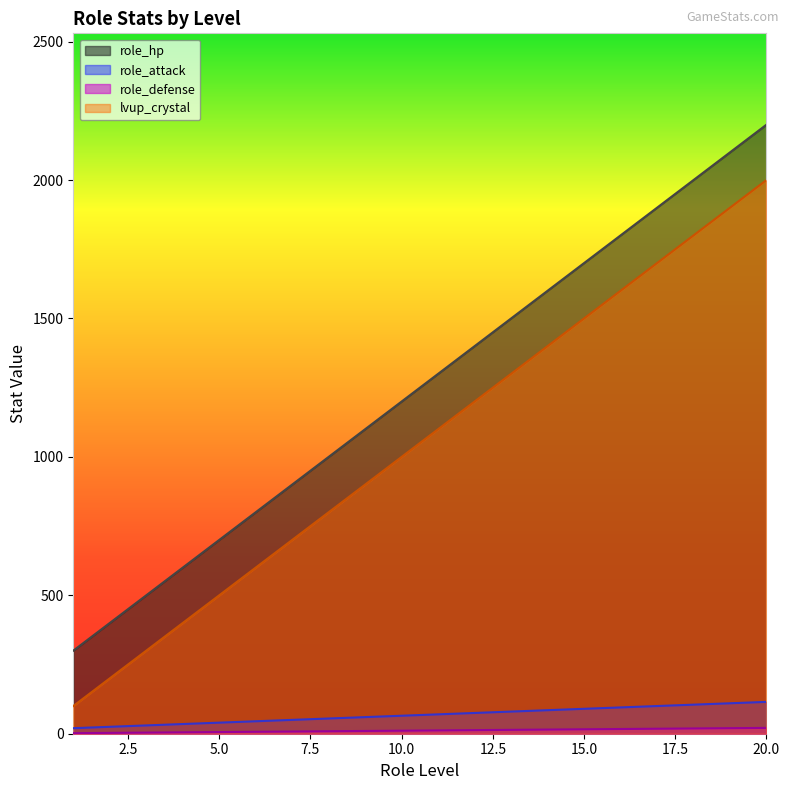

What is the lowest value of the lvup_crystal series?

100